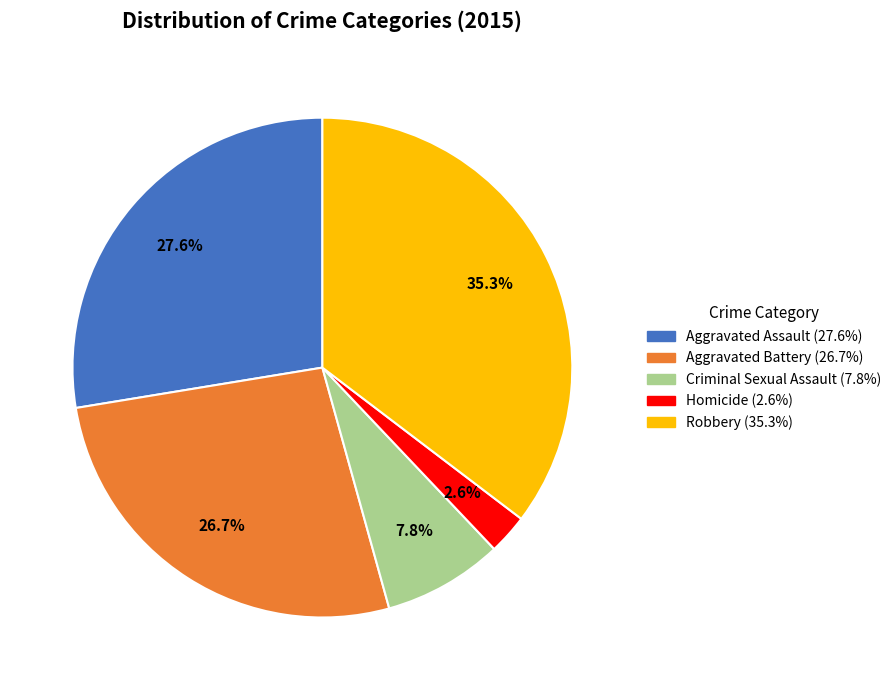

How many segments does this pie chart have?

5